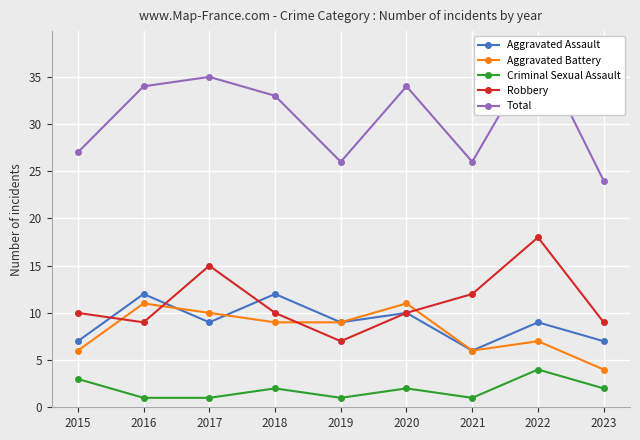

Which series has the widest spread of values?

Total